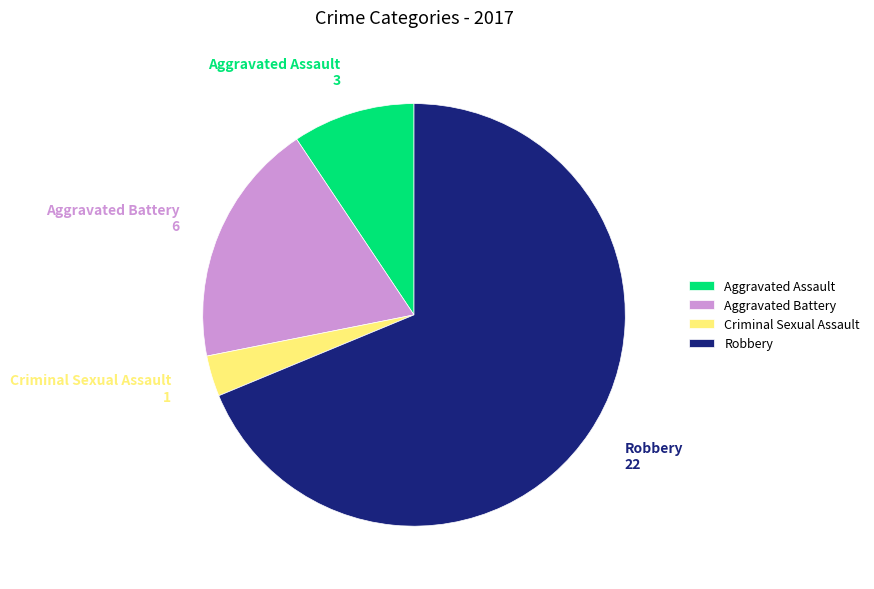

Between Robbery and Aggravated Assault, which is larger?

Robbery